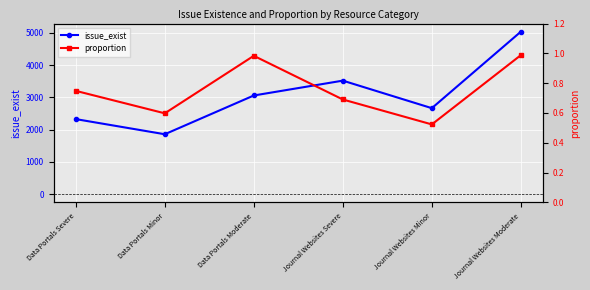

At which label does issue_exist first exceed 3061?

Journal Websites Severe